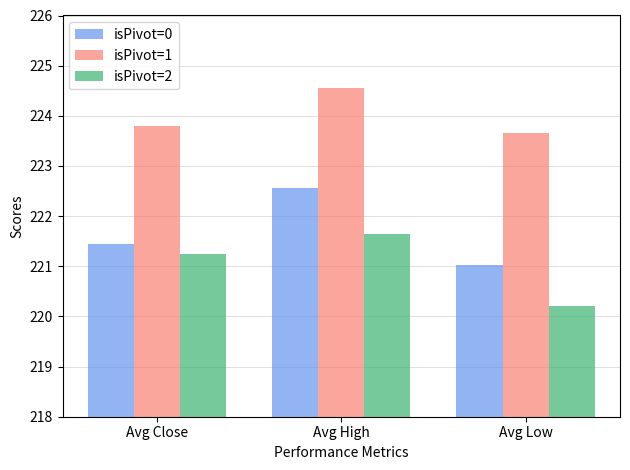

What is the value of the isPivot=1 bar at the 1st from the left?

223.8